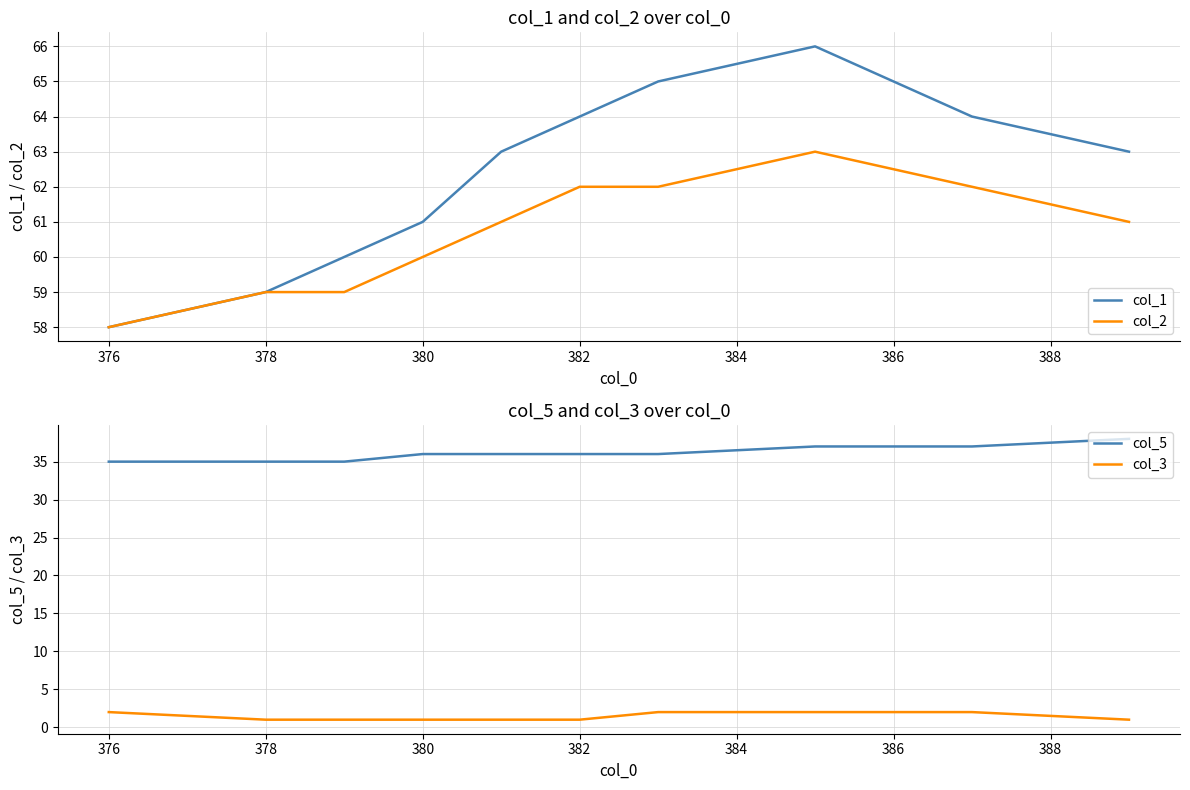

How many categories are shown in the chart?

10